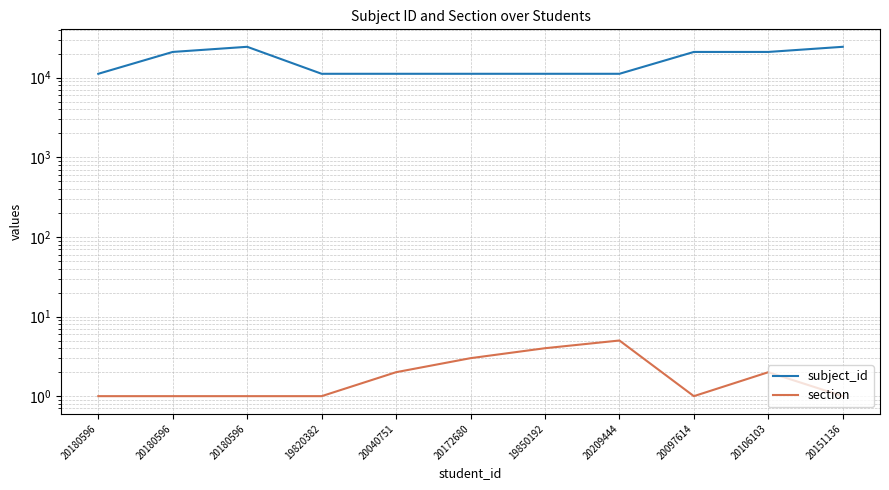

How many interior local peaks does the subject_id series have?

1